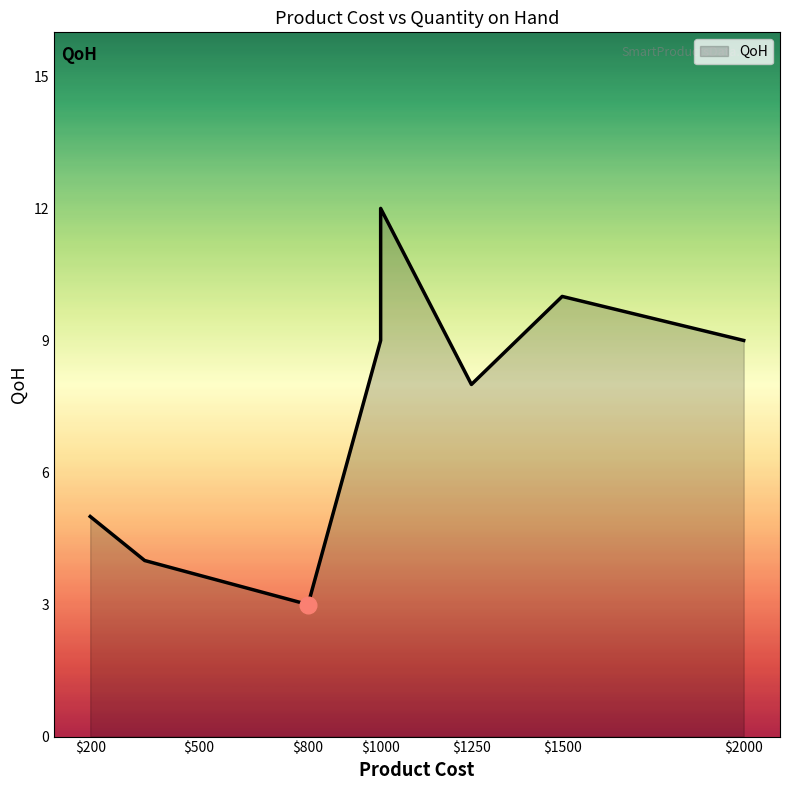

Does the chart have visible grid lines?

No